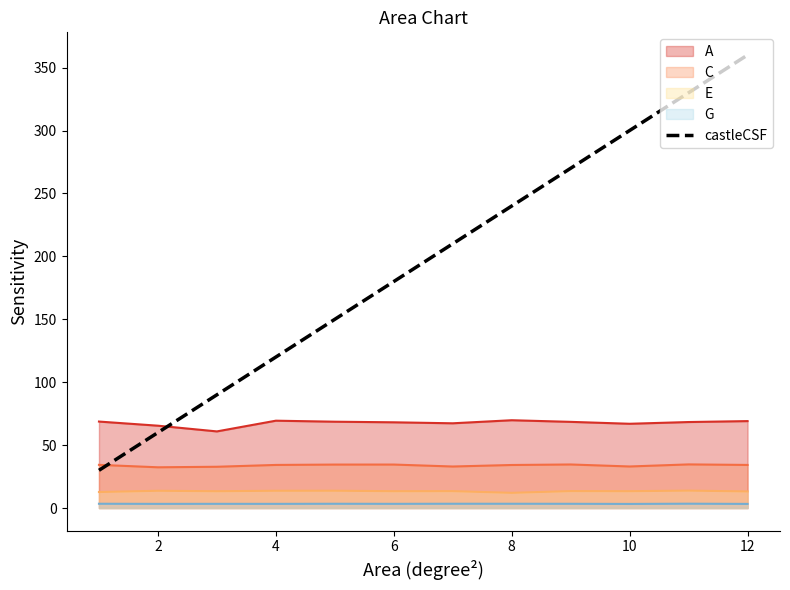

How many interior local valleys does the E series have?

4